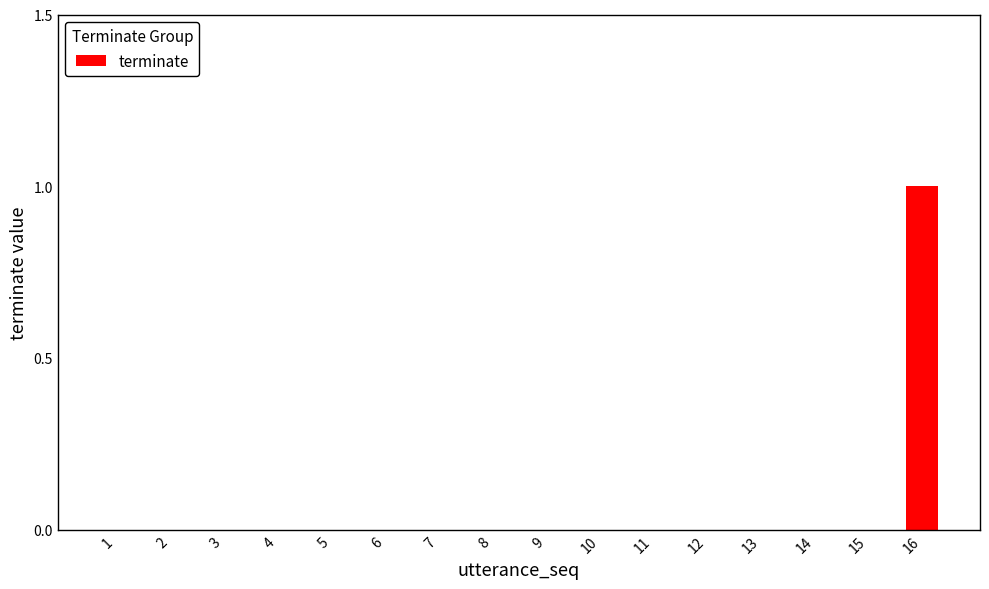

Is it true that the value at 6 is 0?

True